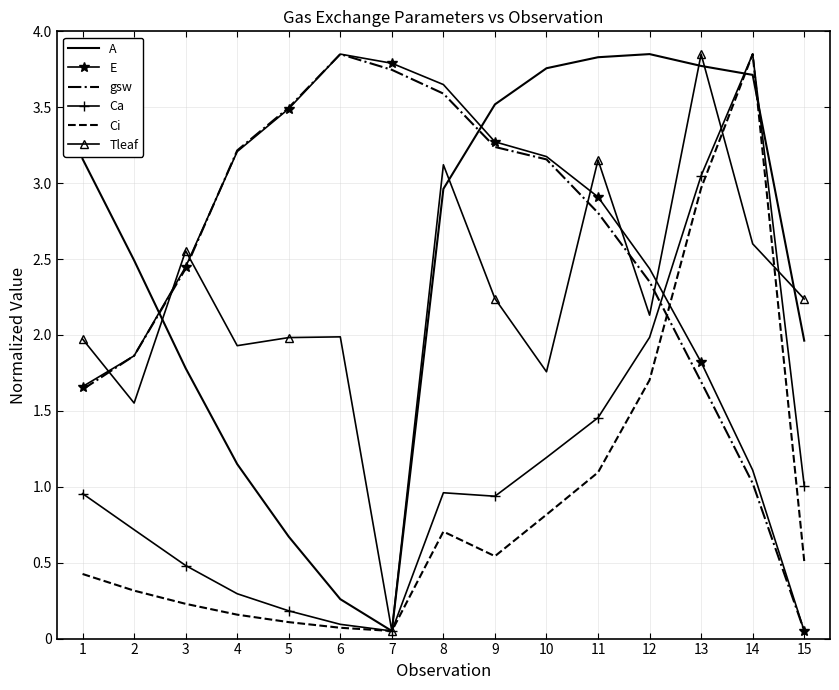

Where is the first local minimum for Ca?

7